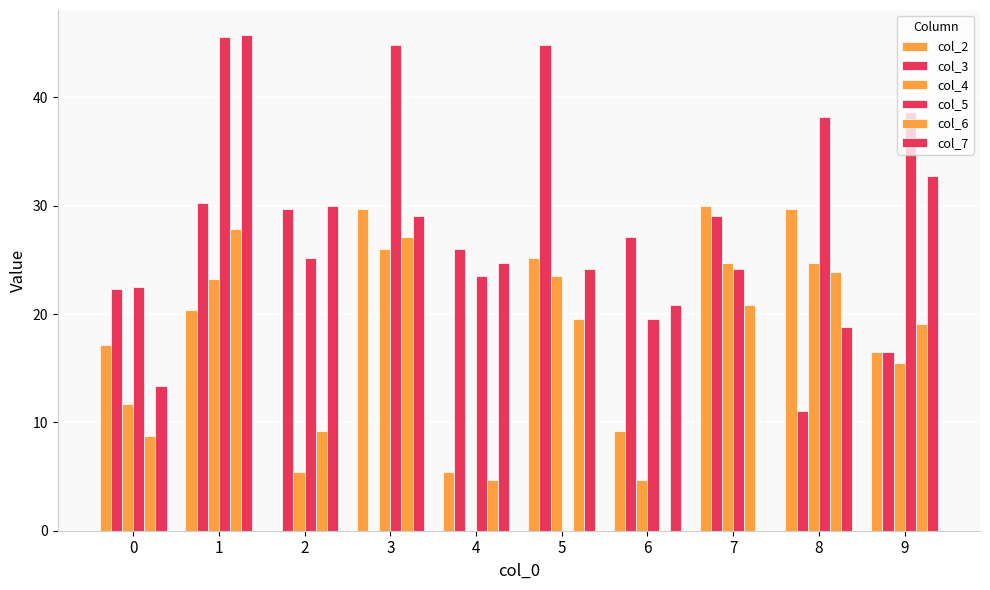

Count the number of data series in this chart.

6